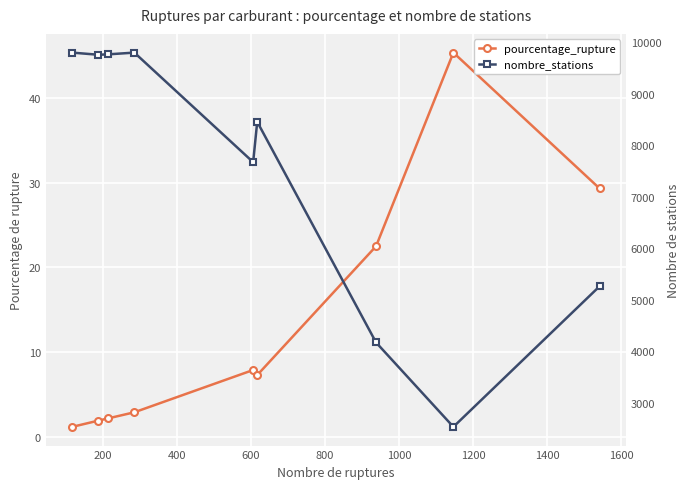

Which series has the largest total across all categories?

nombre_stations